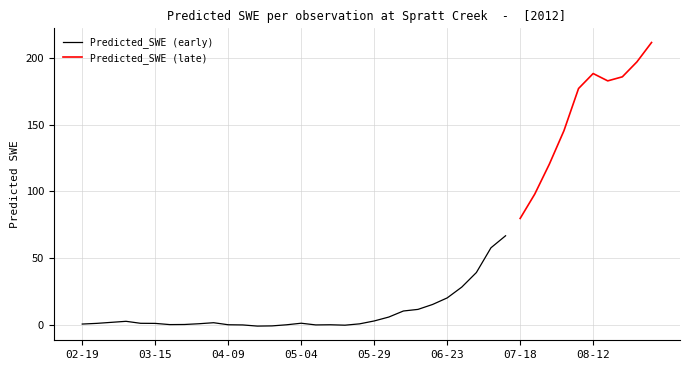

Reading right to left, extract all data points from this chart.

211.7	197.2	185.9	182.9	188.4	177.1	145.5	120.4	97.9	79.6	66.6	57.6	39.1	28.1	20.0	15.1	11.4	10.2	5.7	2.7	0.6	-0.4	-0.1	-0.3	1.0	-0.1	-1.0	-1.1	-0.3	-0.1	1.4	0.6	0.1	-0.0	0.9	1.0	2.5	1.7	0.9	0.4